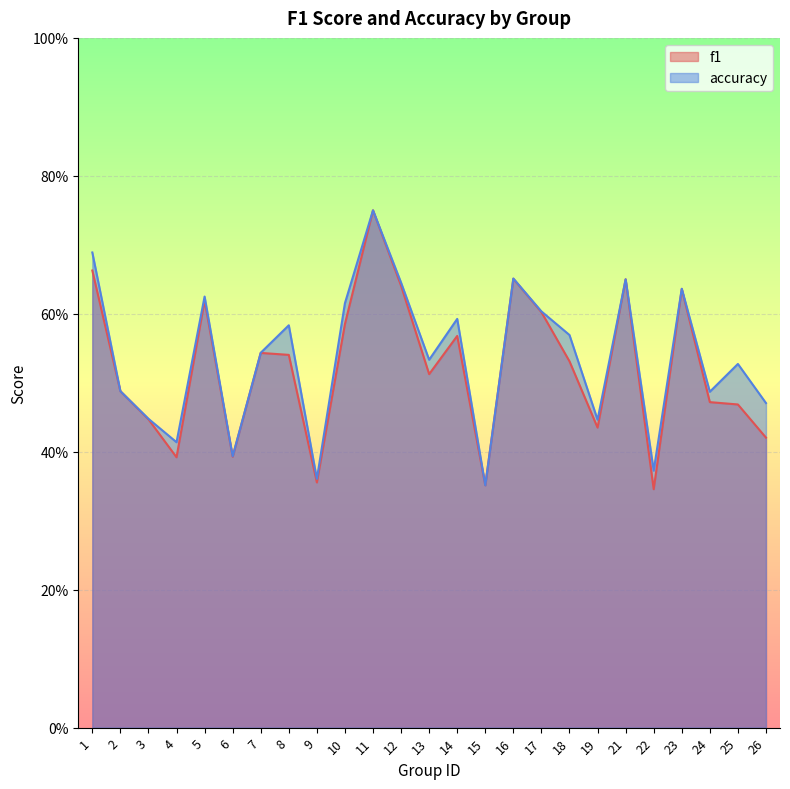

The value of f1 at 3 is 0.4. True or false?

True